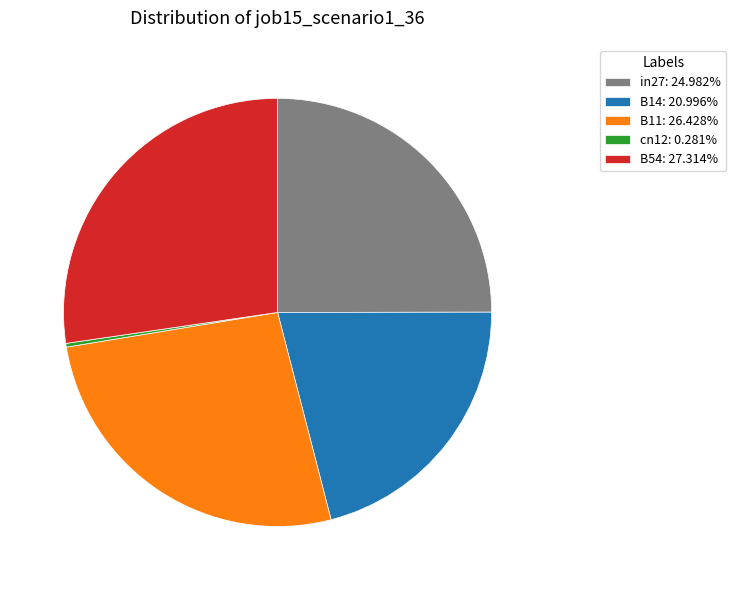

The B11 slice represents 26% of the pie. True or false?

True